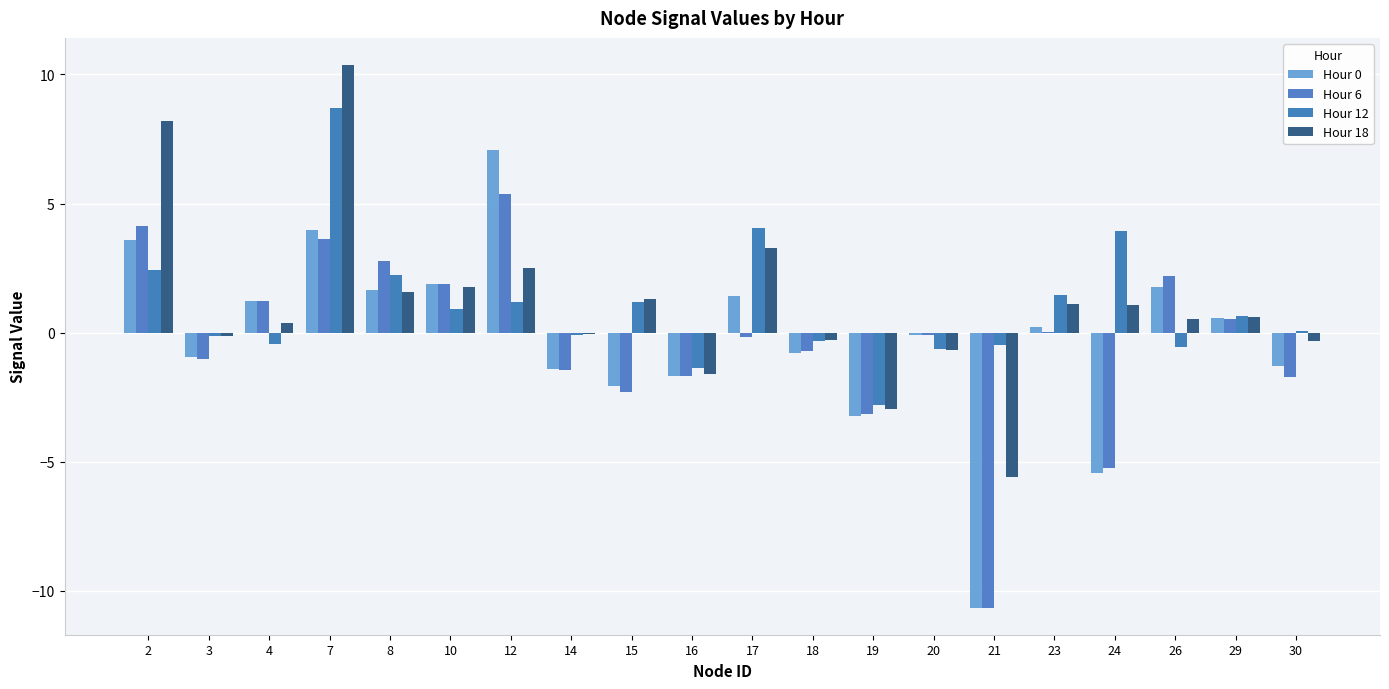

Reading right to left, what are all the values shown in this chart?

Hour 0: -1.3	0.6	1.8	-5.4	0.2	-10.7	-0.1	-3.2	-0.8	1.4	-1.7	-2.1	-1.4	7.1	1.9	1.6	4.0	1.2	-0.9	3.6
Hour 6: -1.7	0.5	2.2	-5.2	0.0	-10.7	-0.1	-3.2	-0.7	-0.2	-1.7	-2.3	-1.4	5.4	1.9	2.8	3.6	1.2	-1.0	4.1
Hour 12: 0.1	0.6	-0.6	3.9	1.4	-0.5	-0.7	-2.8	-0.3	4.1	-1.4	1.2	-0.1	1.2	0.9	2.3	8.7	-0.4	-0.1	2.4
Hour 18: -0.3	0.6	0.5	1.1	1.1	-5.6	-0.7	-2.9	-0.3	3.3	-1.6	1.3	-0.1	2.5	1.8	1.6	10.4	0.4	-0.1	8.2